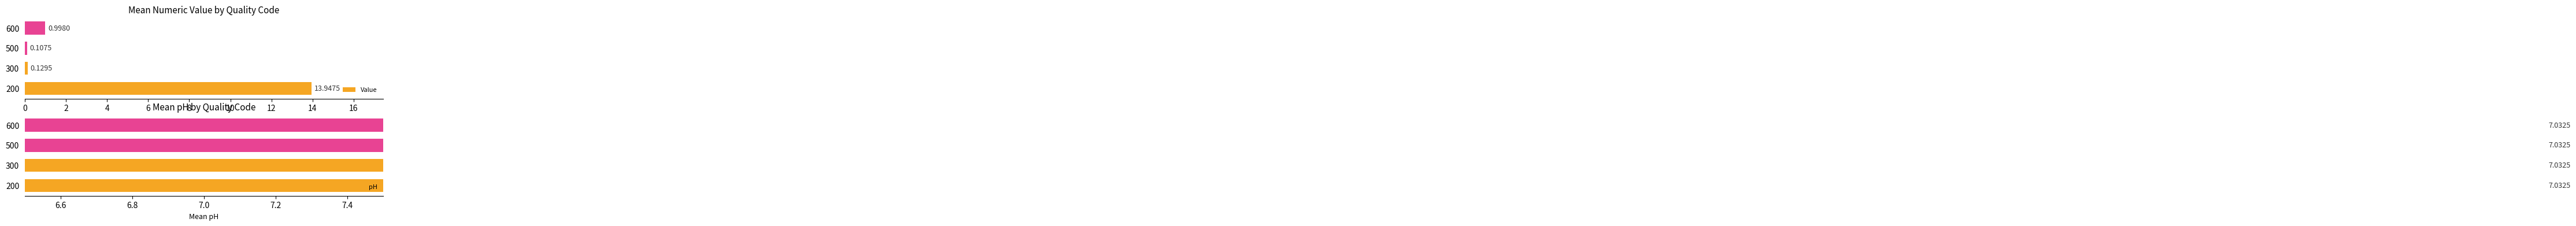

Does the chart contain stacked bars?

No